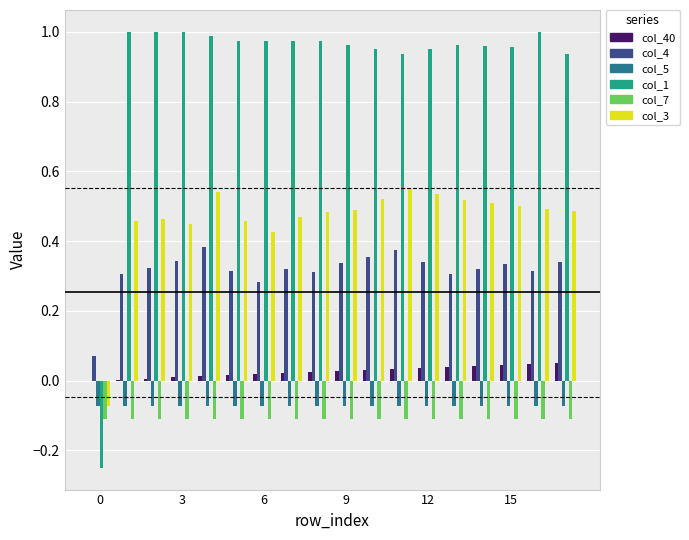

Which series has the largest total across all categories?

col_1